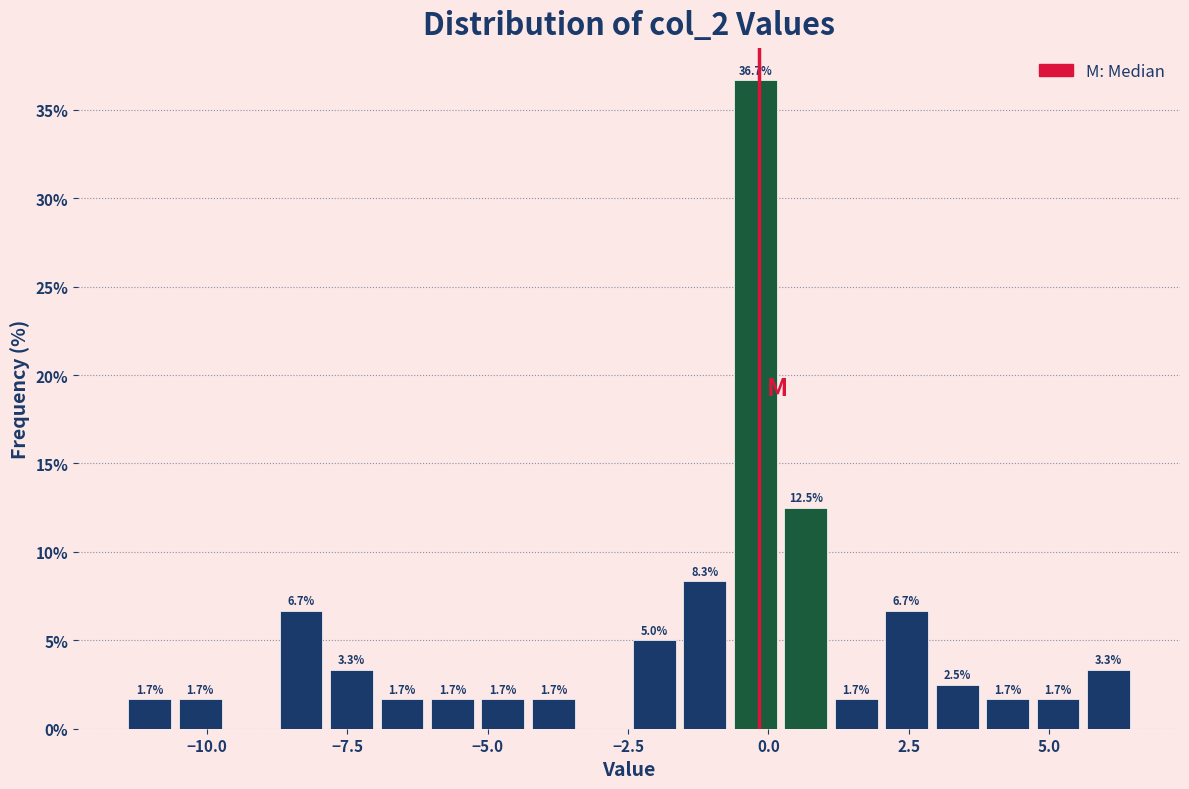

Read against the x-axis, roughly where is the centre of the tallest bar?

0.0